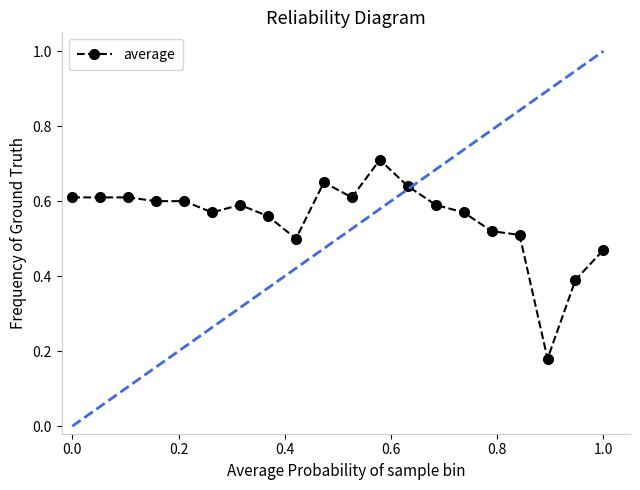

True or false: the data has more than 1 interior local peaks.

True